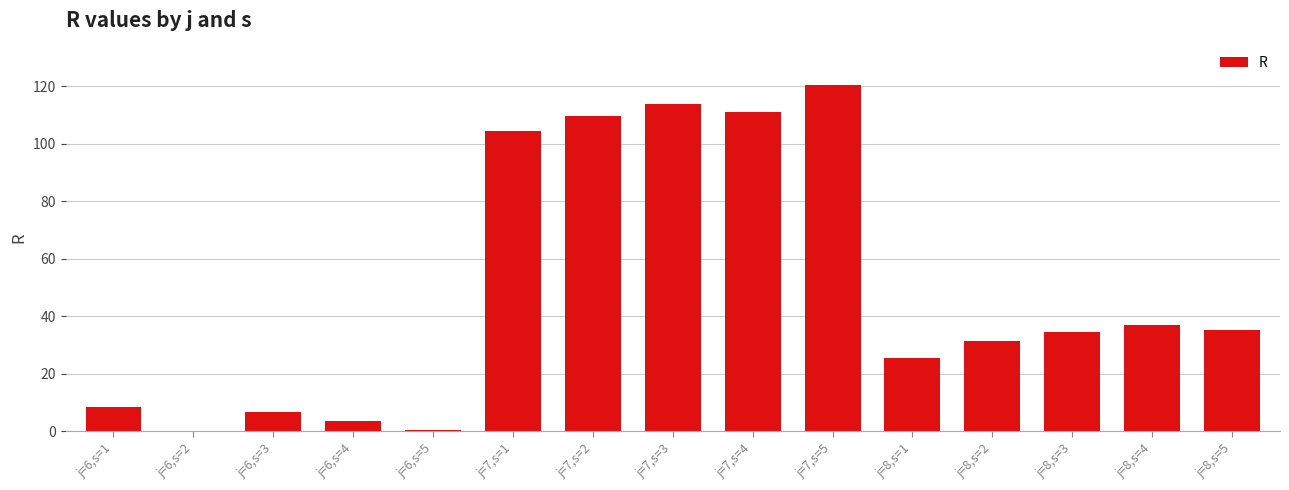

Which has a higher value, j=8,s=2 or j=7,s=4?

j=7,s=4